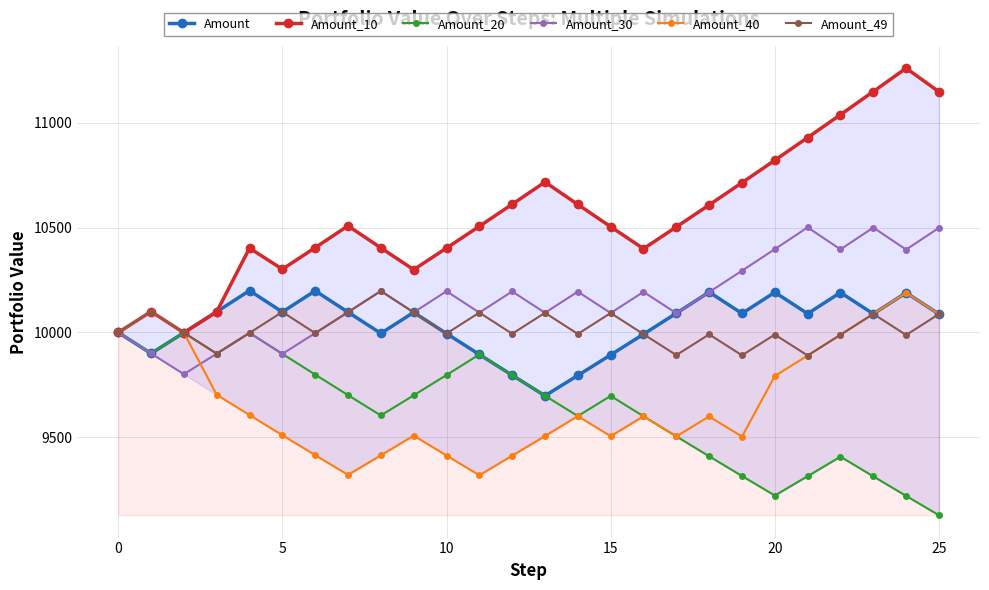

What is the highest value of the Amount_40 series?

10189.8